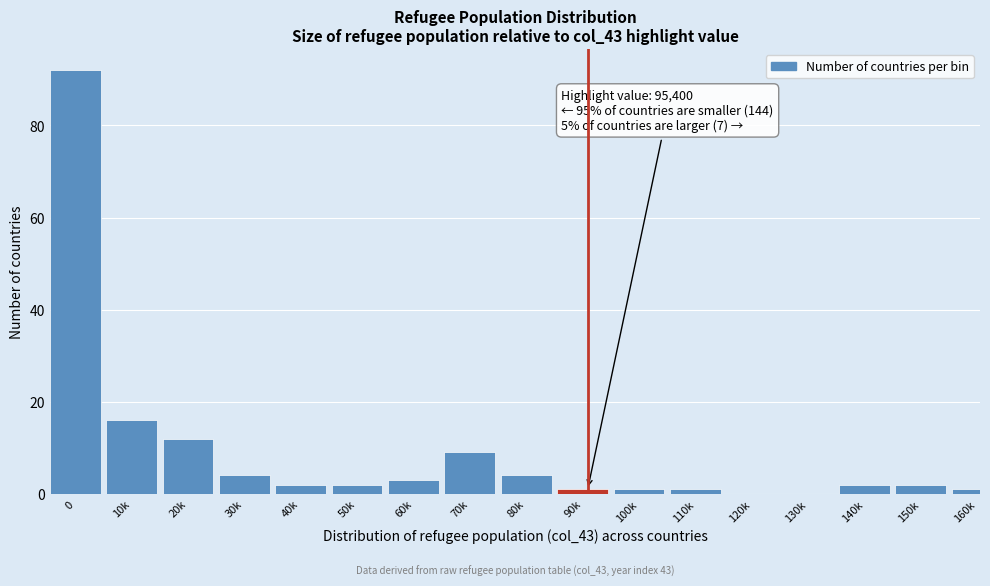

Reading left to right, transcribe all the data shown in this chart.

0=92	10k=16	20k=12	30k=4	40k=2	50k=2	60k=3	70k=9	80k=4	90k=1	100k=1	110k=1	120k=0	130k=0	140k=2	150k=2	160k=1